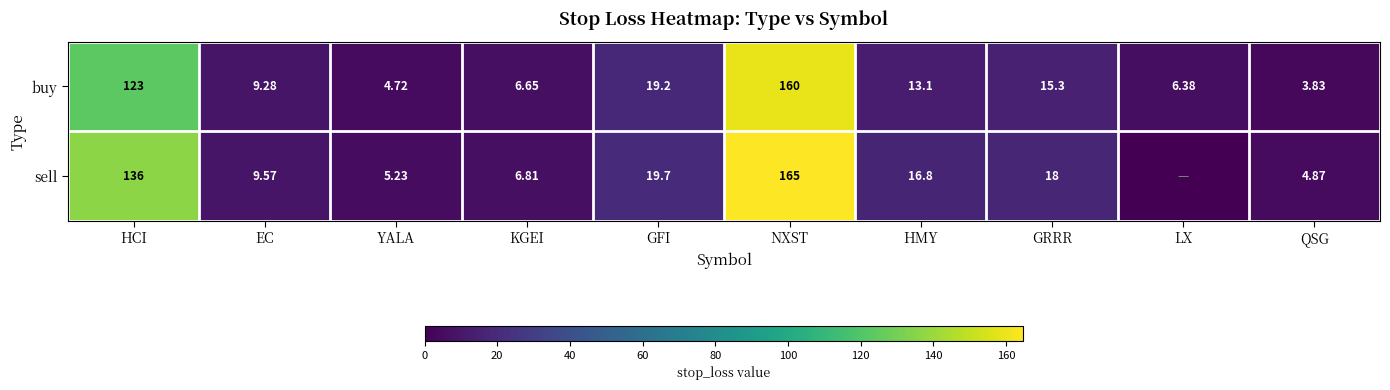

How many values in the buy series are below 13?

5